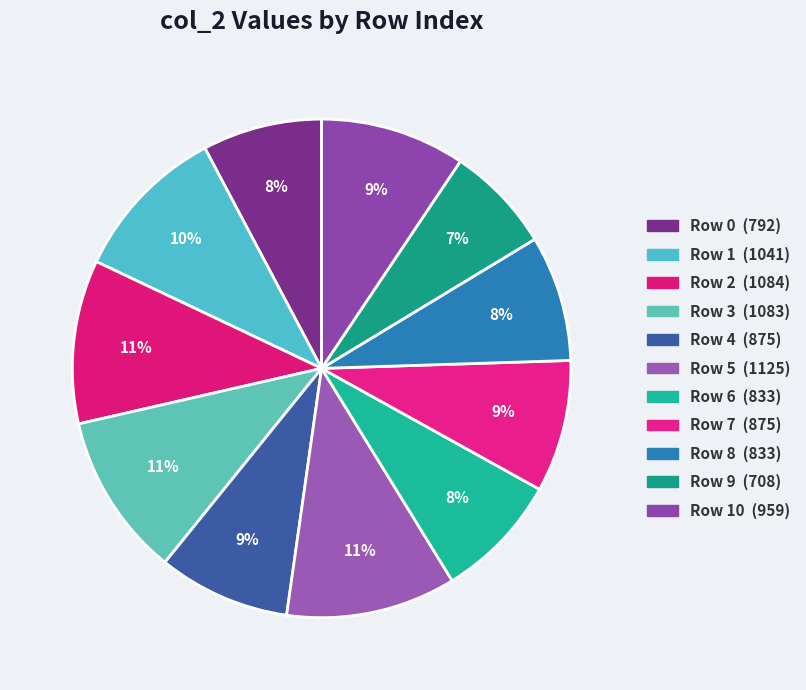

Count the number of slices in the pie.

11